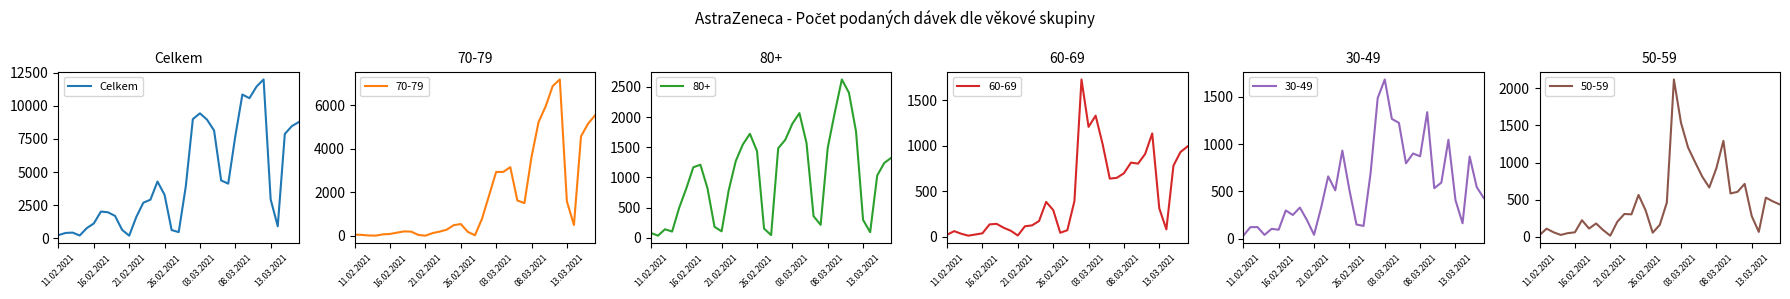

At which label does 30-49 reach its peak?

03.03.2021